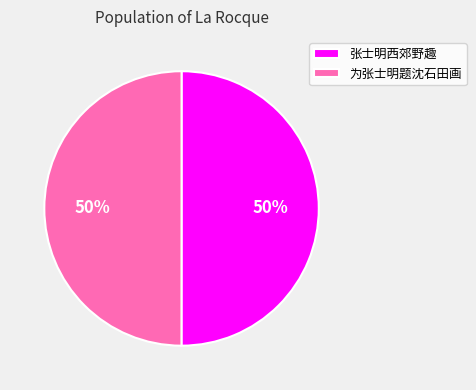

Do 张士明西郊野趣 and 为张士明题沈石田画 together represent more than half of the pie?

Yes